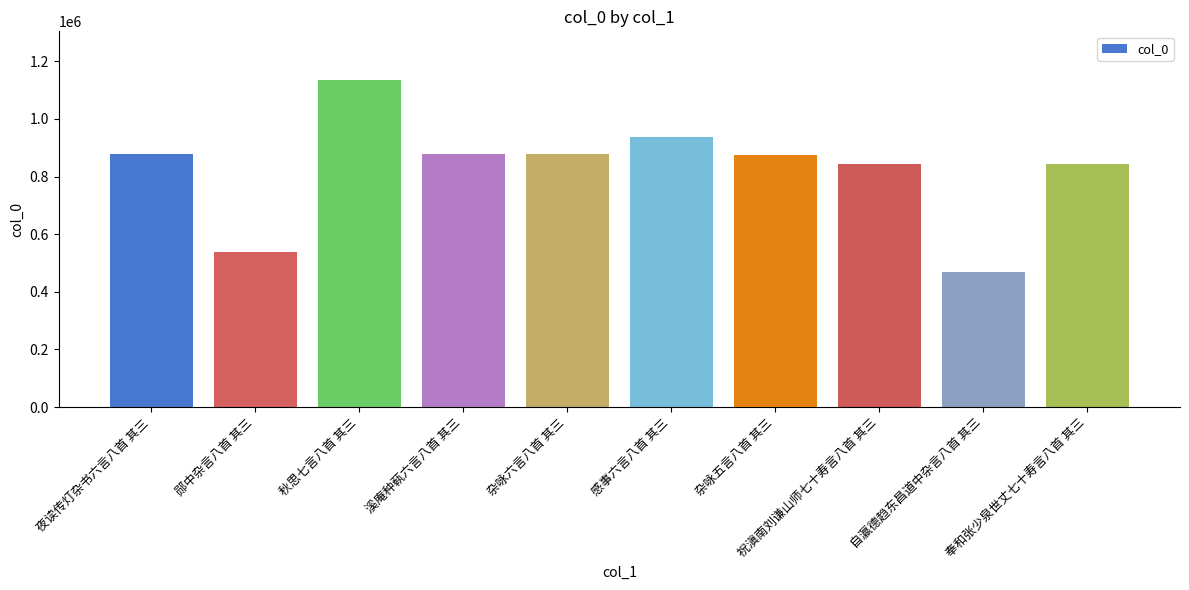

What is the value of the 2nd bar from the left?

539631